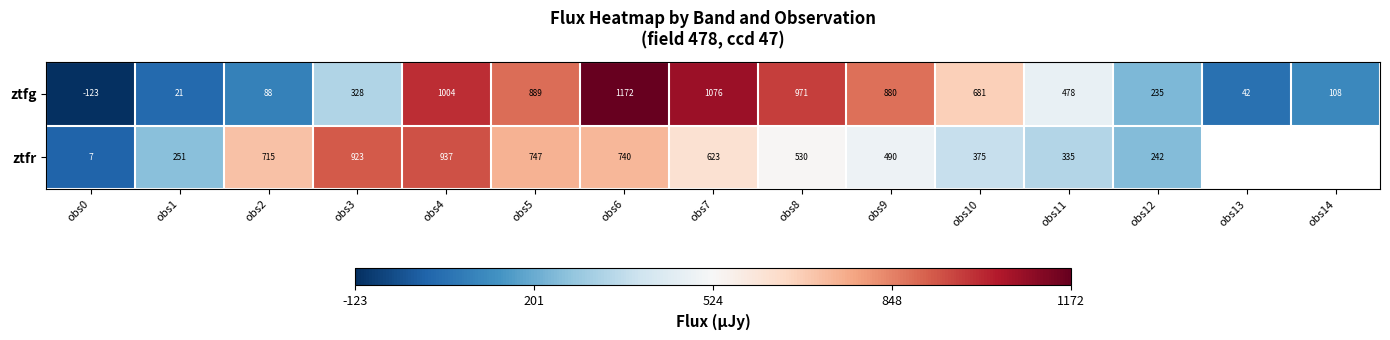

Is the value of ztfr at obs5 greater than the value of ztfg at obs14?

Yes